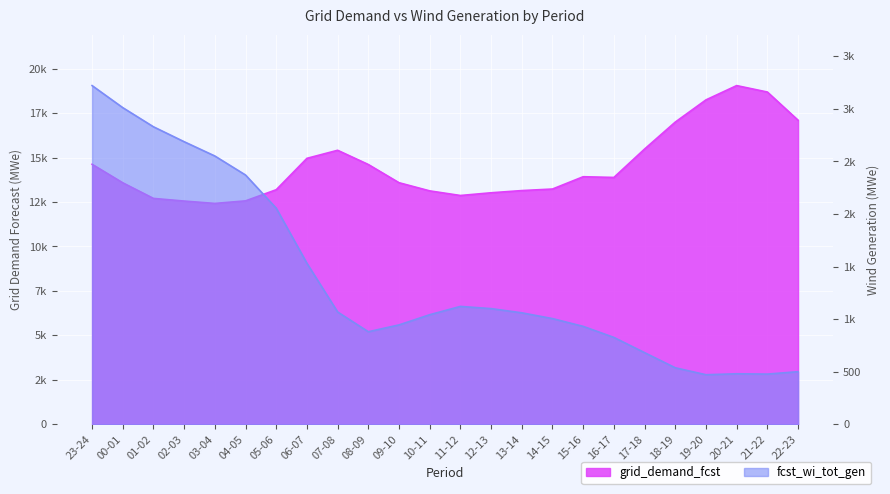

At which label does grid_demand_fcst reach its peak?

20-21